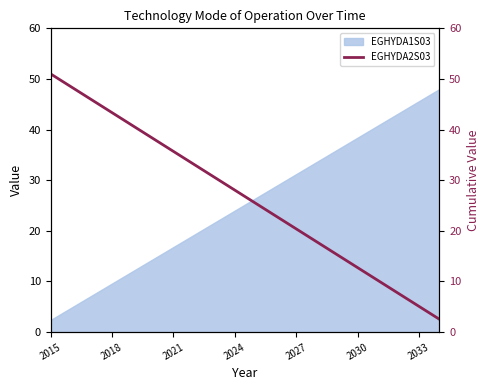

At which label does EGHYDA1S03 reach its minimum?

2015